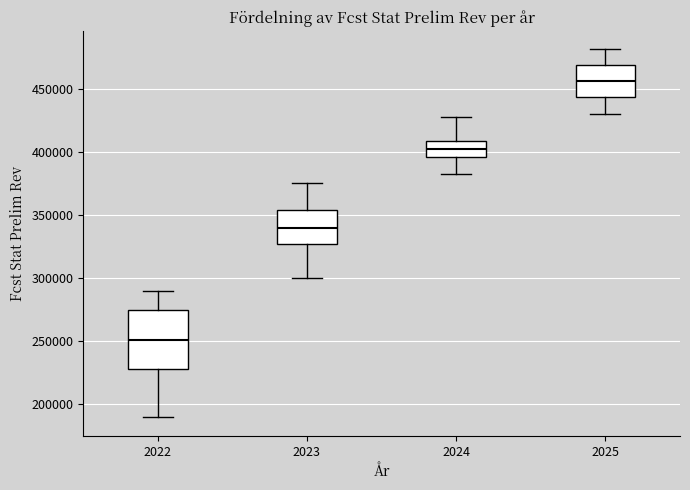

Reading left to right, transcribe this box plot: for each box, give where its median line is, the range the box spans, and where its two whiskers end, as read against the y-axis. The values are not printed on the chart, so give them approximately, as read against the axis.

2022: median 250000, box 230000 to 275000, whiskers 190000 to 290000
2023: median 340000, box 325000 to 355000, whiskers 300000 to 375000
2024: median 400000, box 395000 to 410000, whiskers 385000 to 430000
2025: median 455000, box 445000 to 470000, whiskers 430000 to 480000